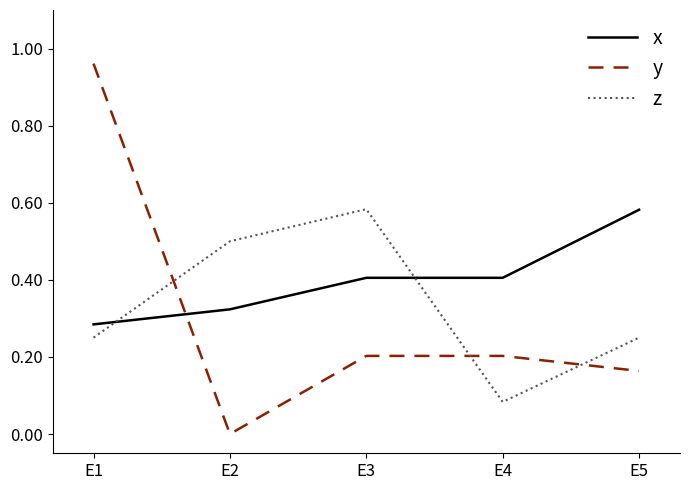

Which series changed the most between E2 and E3?

y